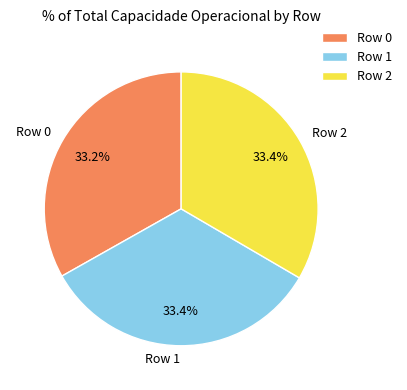

How many segments does this pie chart have?

3